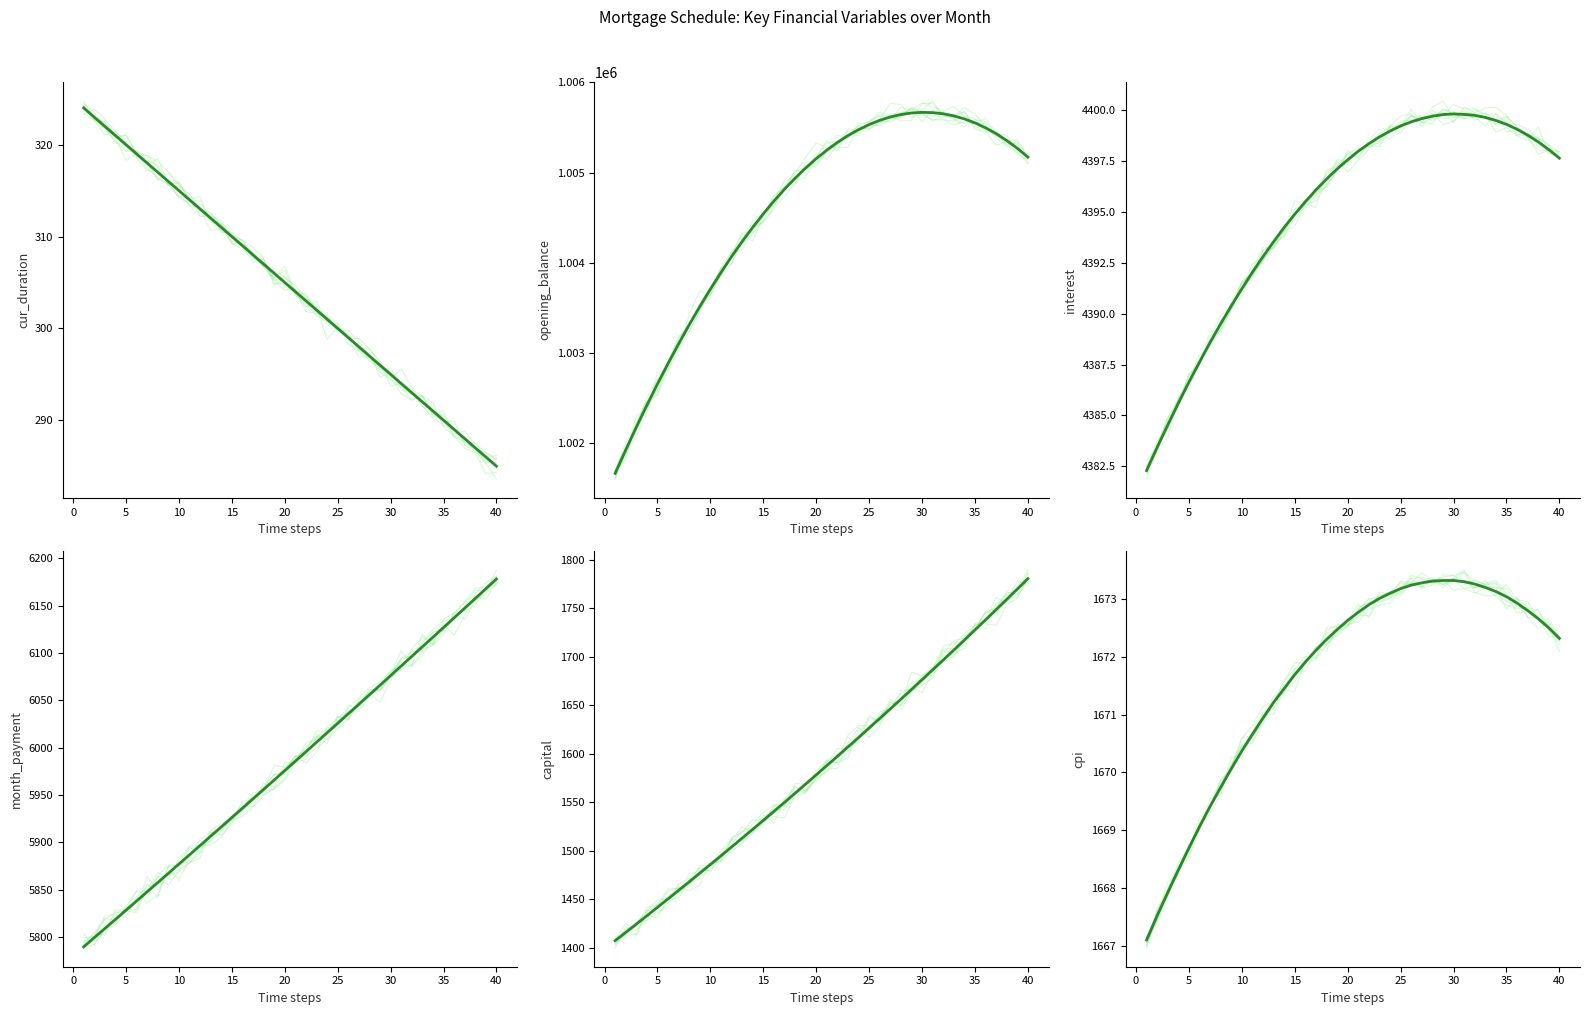

Is it true that capital equals 1578.1 at 19?

True